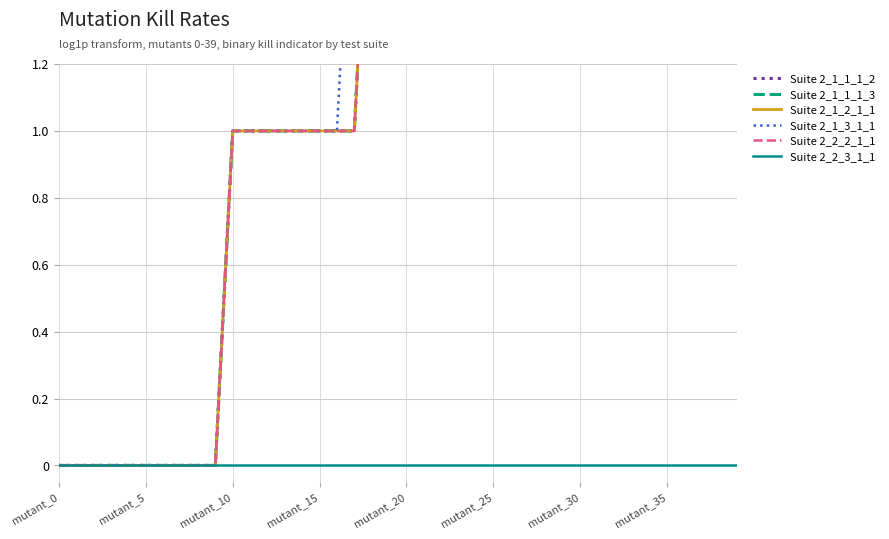

What is the label of the 11th point from the right?

29